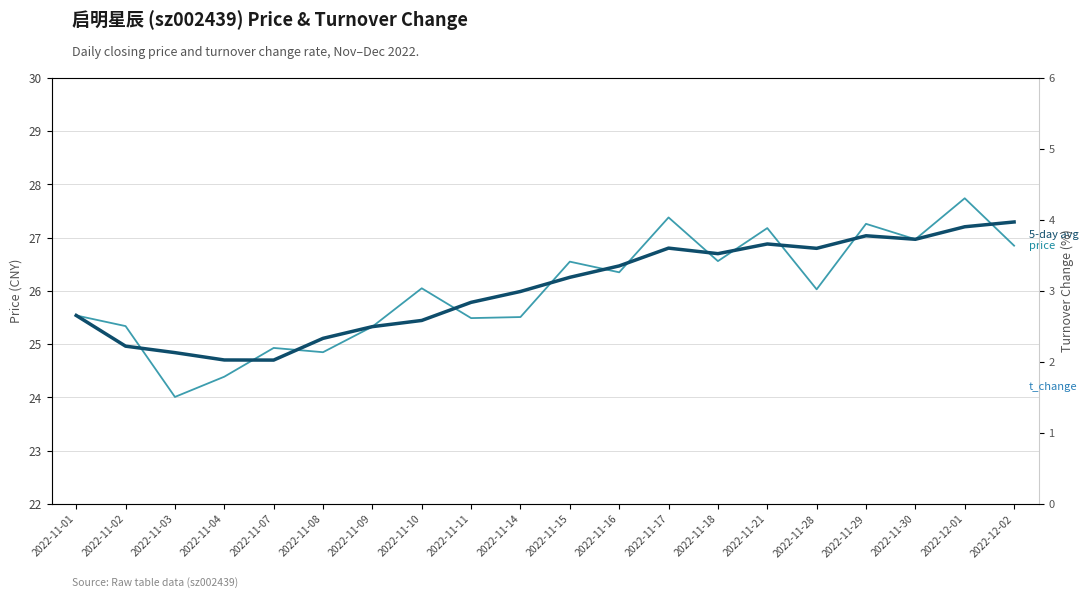

Between which two adjacent categories do 5-day rolling avg (price) and price first intersect?

2022-11-02 and 2022-11-03